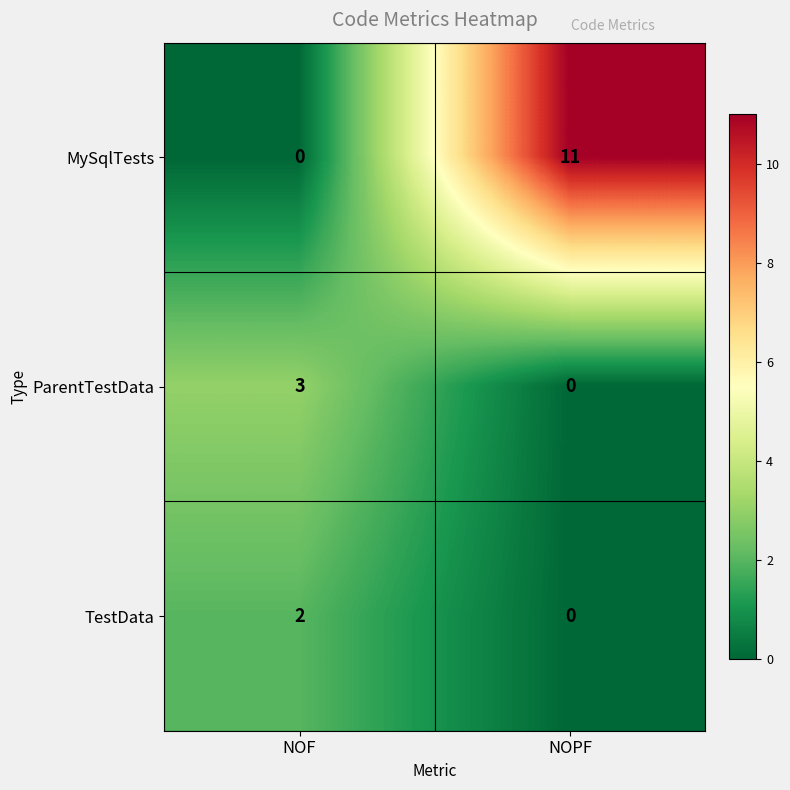

Reading left to right, list all the values displayed in this chart.

MySqlTests: NOF=0	NOPF=11
ParentTestData: NOF=3	NOPF=0
TestData: NOF=2	NOPF=0